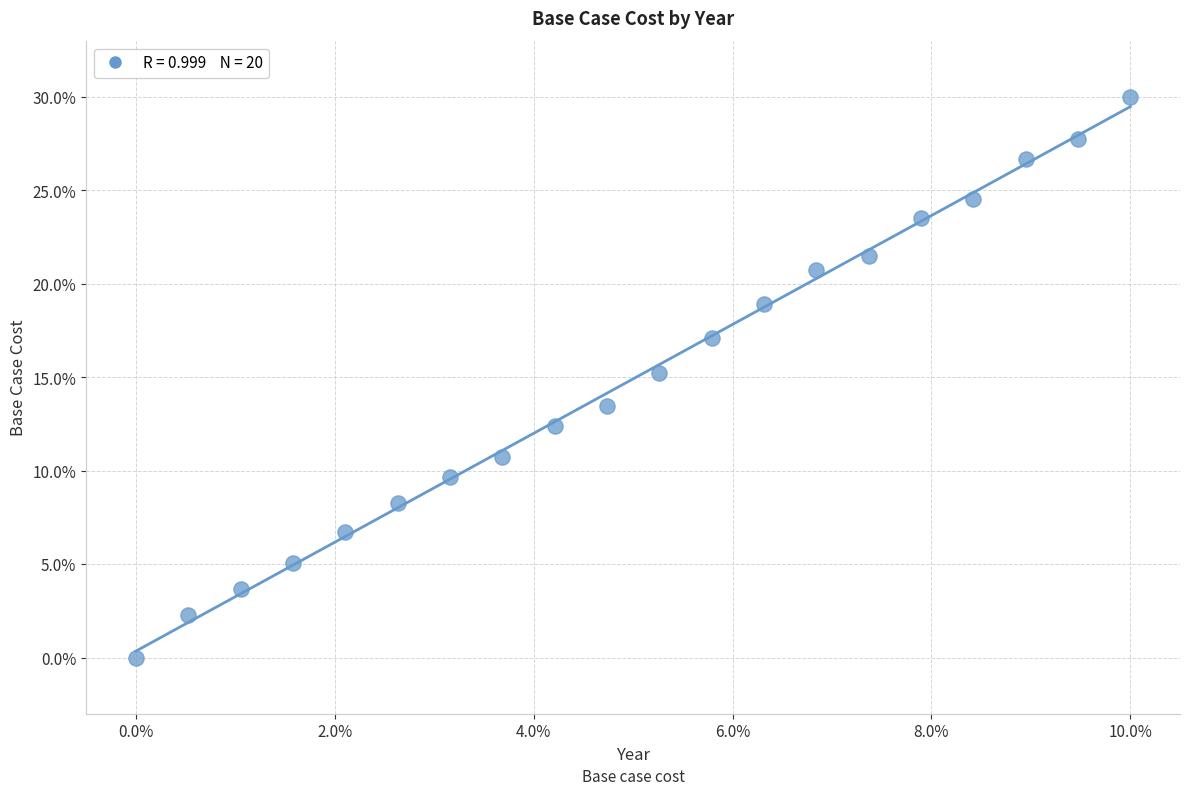

What is the range of Y values (max minus min)?

30.0